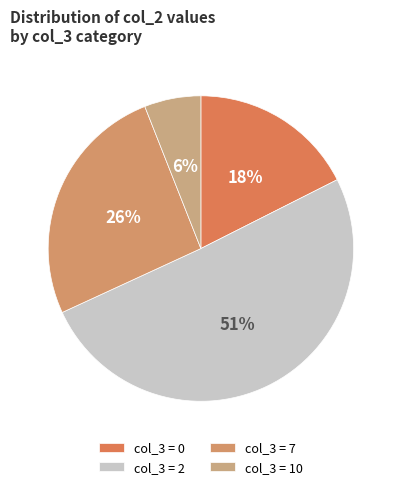

Which category has the biggest portion of the pie?

col_3 = 2